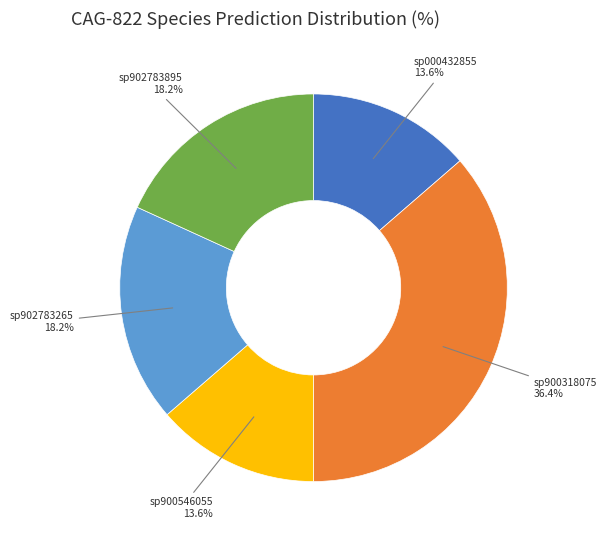

How many segments does this pie chart have?

5